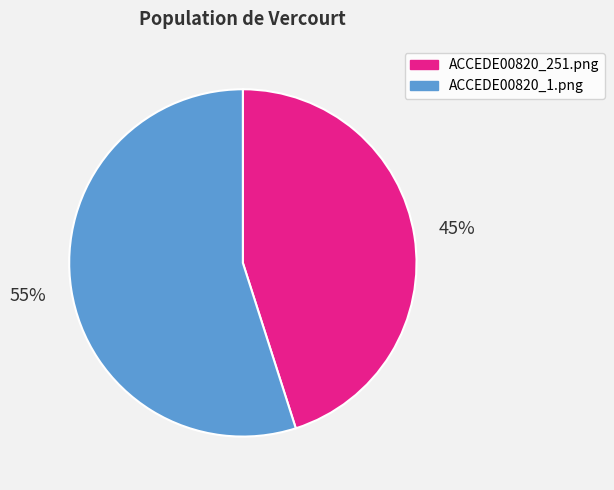

How many slices are in this pie chart?

2